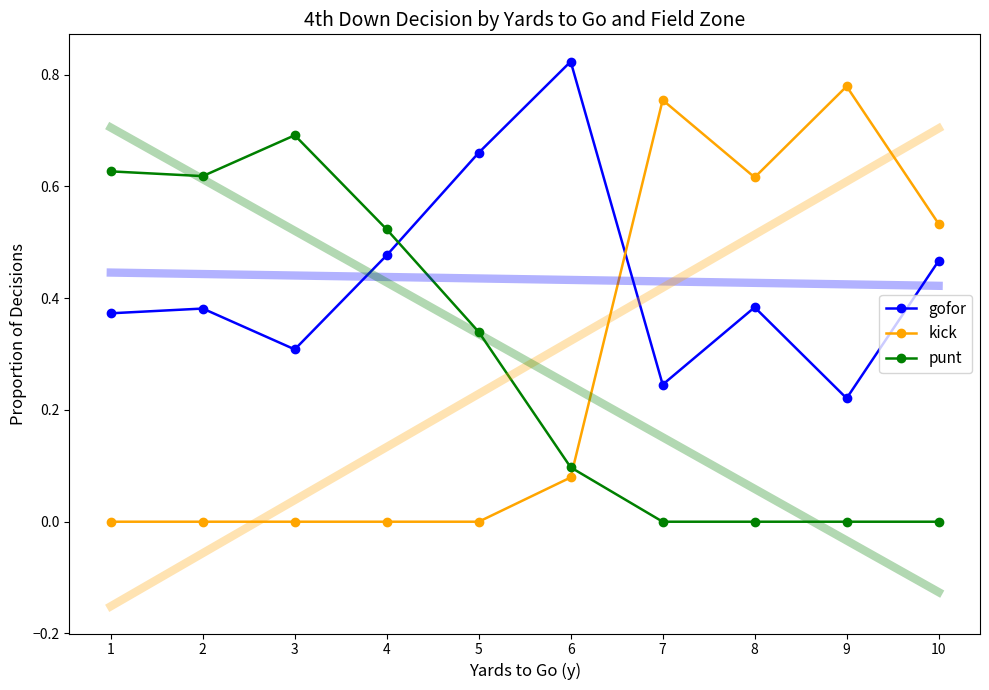

After their last crossing, which series has the higher values: kick or gofor?

kick